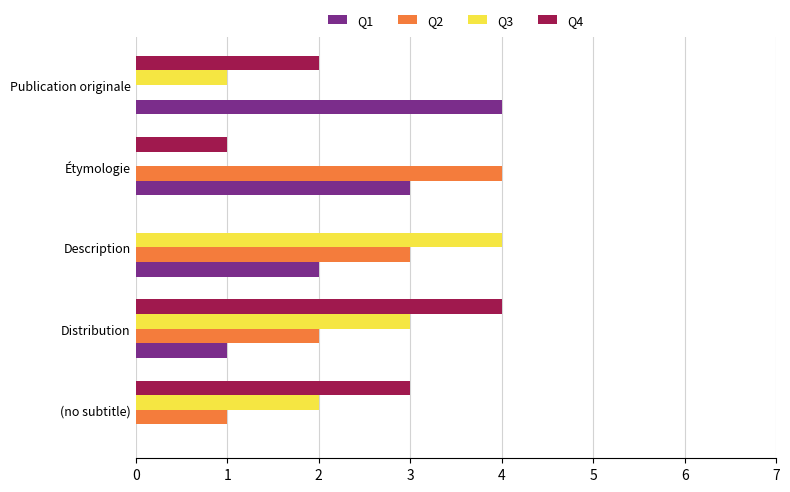

At which category is the sum across all series the highest?

Distribution